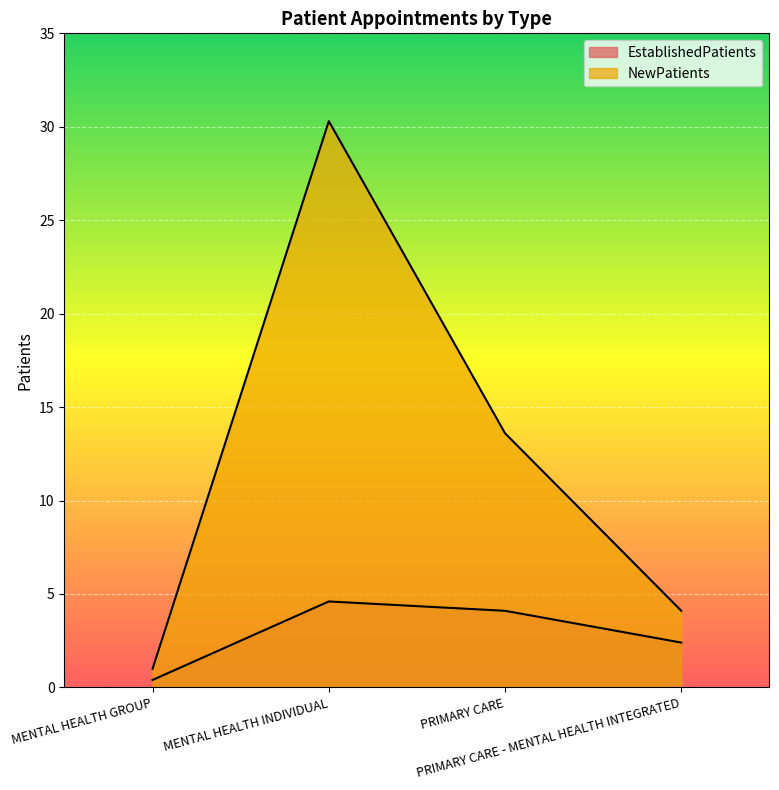

Reading left to right, transcribe all the data shown in this chart.

EstablishedPatients: 0.4	4.6	4.1	2.4
NewPatients: 1.0	30.3	13.6	4.1